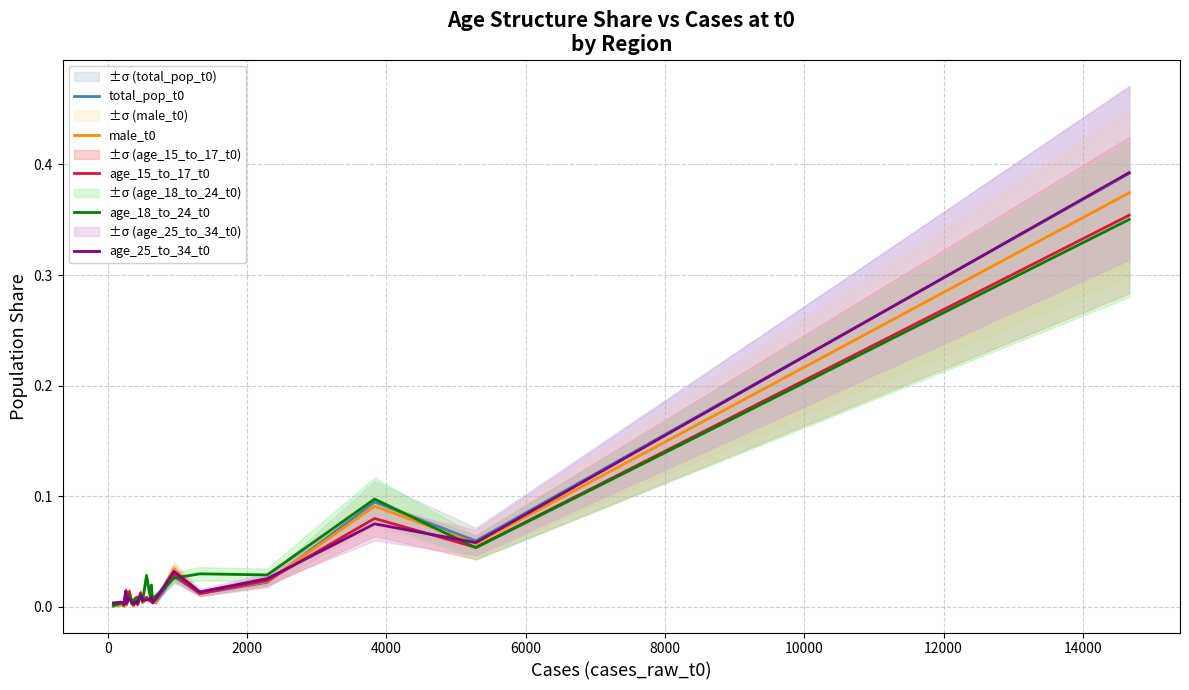

Is this an area chart (filled region under the line)?

No